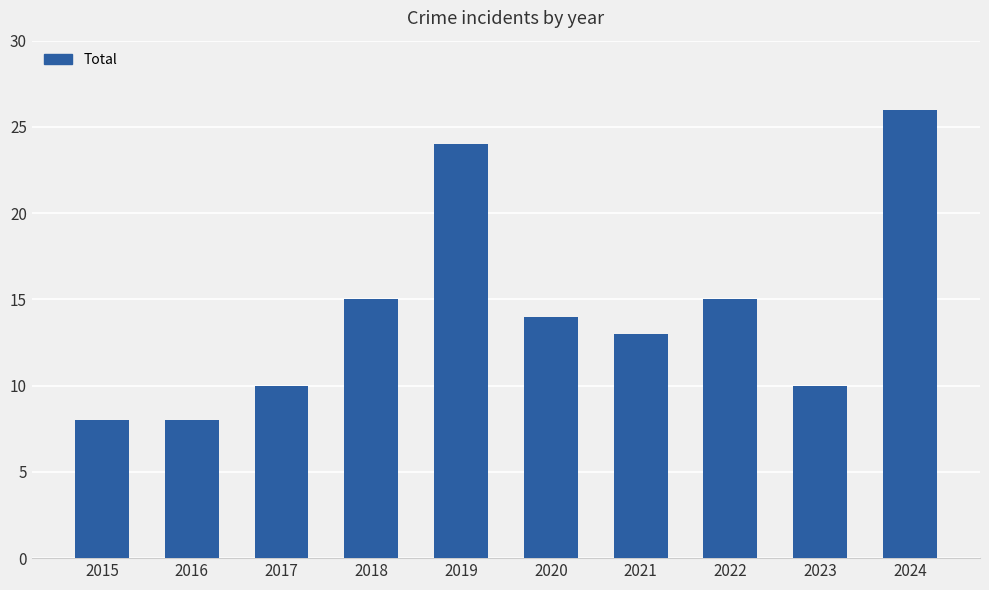

Reading left to right, list all the values displayed in this chart.

8	8	10	15	24	14	13	15	10	26